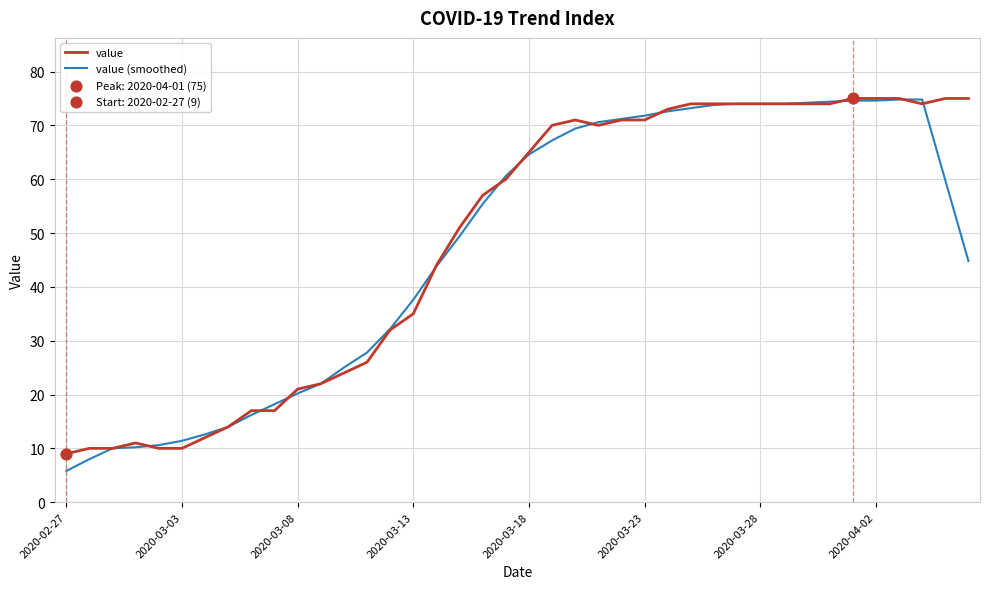

Which series has the largest total across all categories?

value